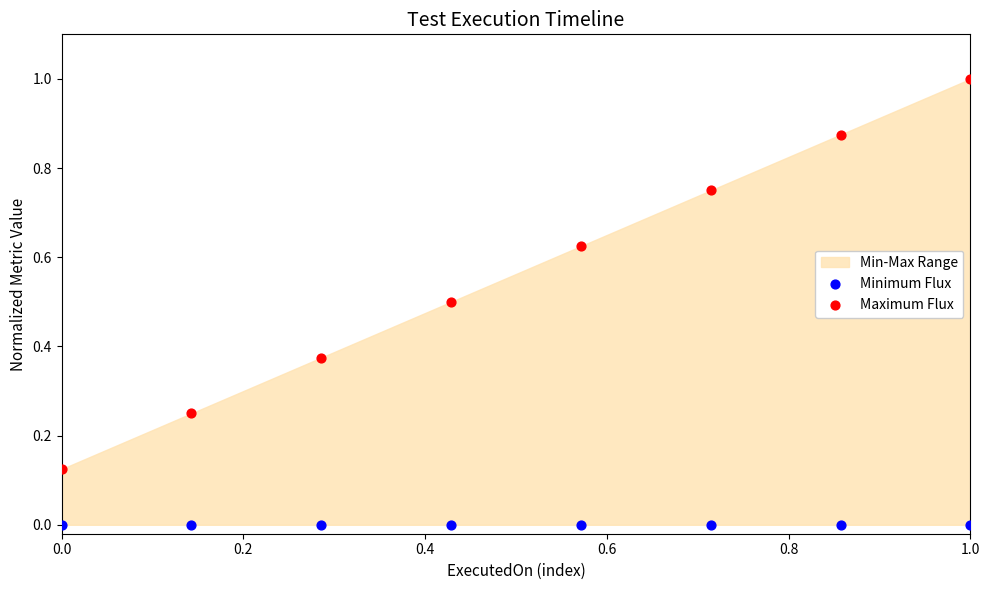

Which series reaches the minimum Y coordinate?

Minimum Flux